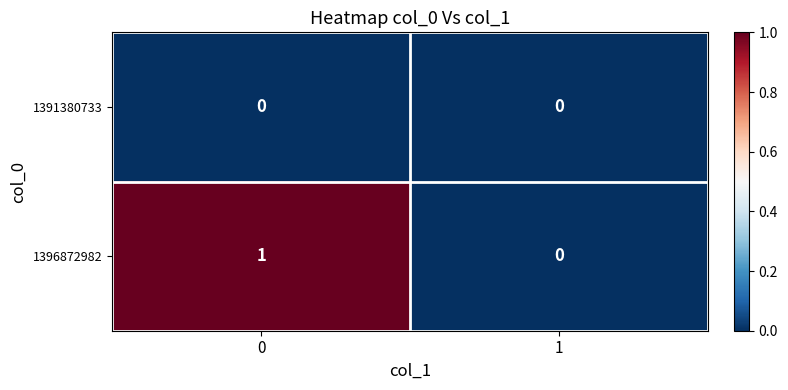

Is the value of 1391380733 at 0 greater than the value of 1396872982 at 0?

No